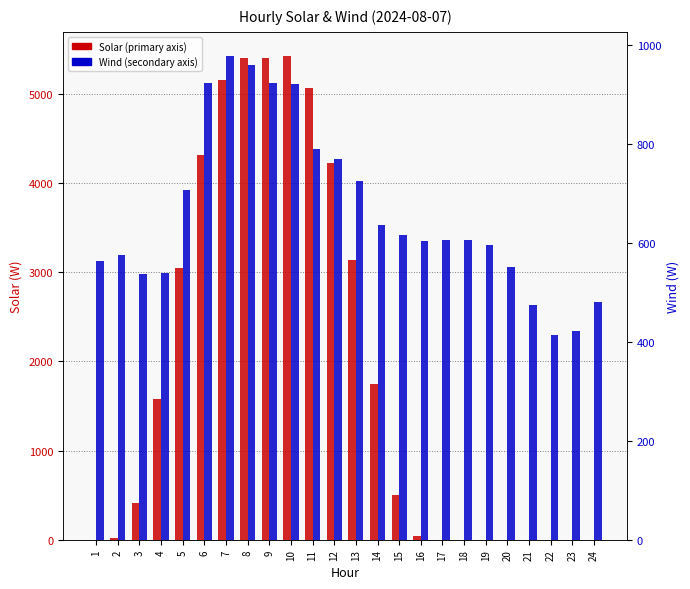

Is it true that Solar equals 507 at 15?

True